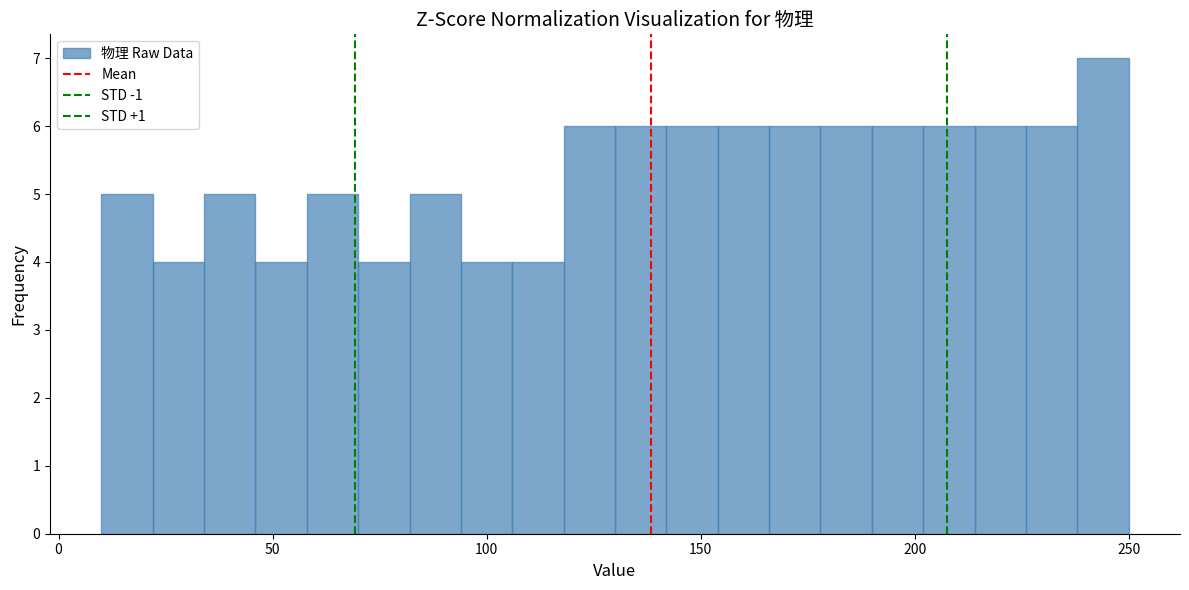

Around what value on the x-axis is the tallest bar? Give the approximate position of its centre, as read against the axis.

245